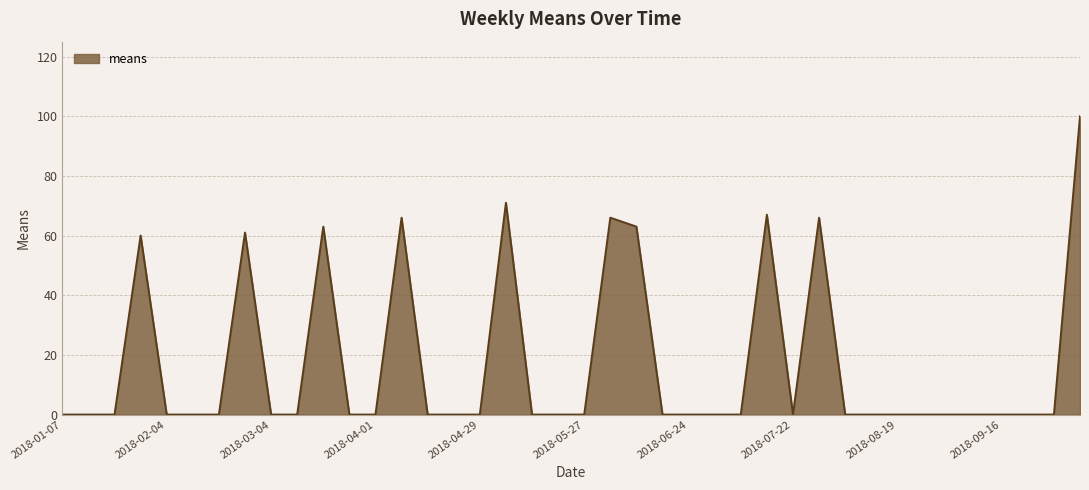

What is the maximum value shown in the chart?

100